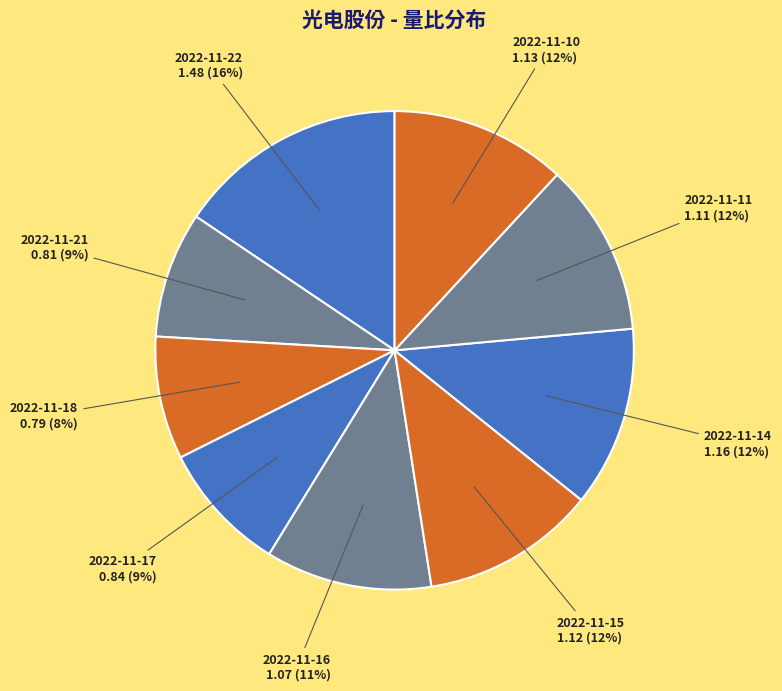

Combined, do 2022-11-21 and 2022-11-16 account for over 50%?

No